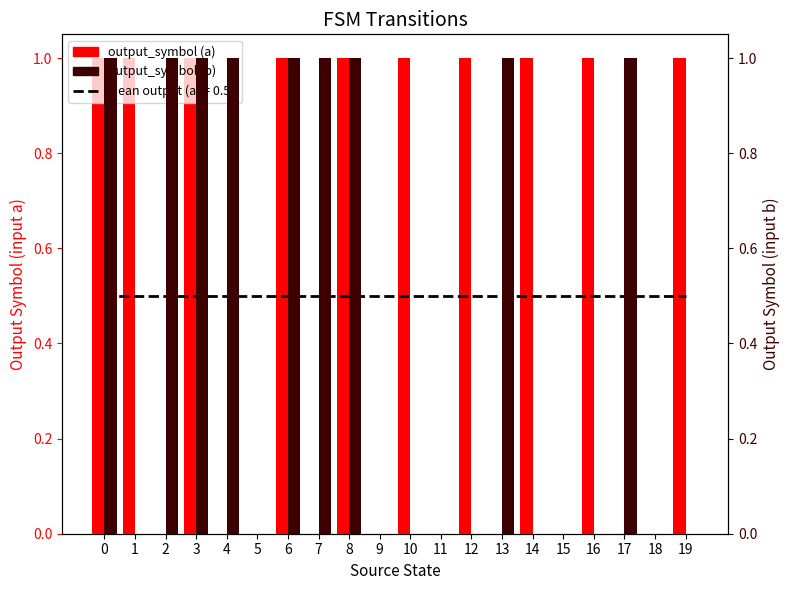

List the series in order of their overall mean, lowest first.

output_symbol (b), output_symbol (a)